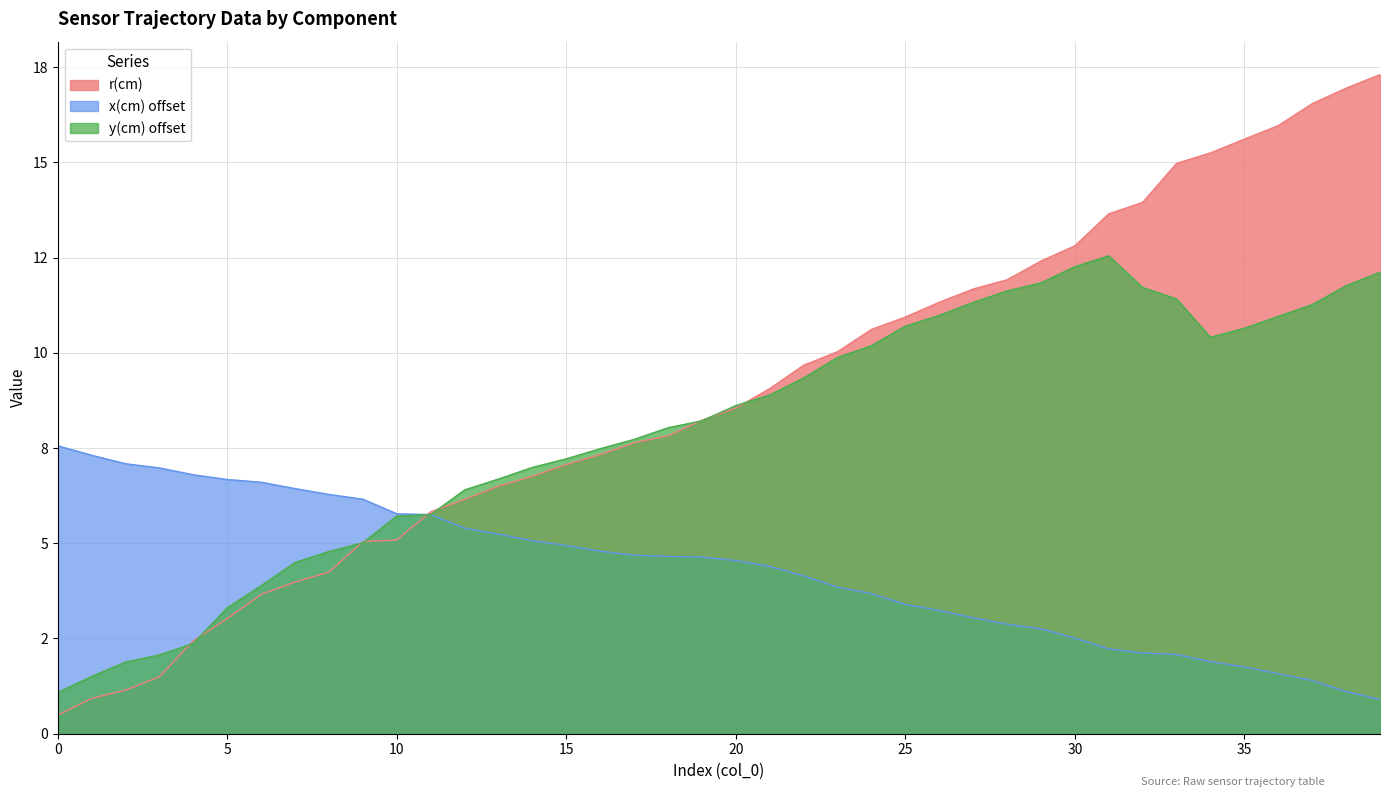

Is the value of r(cm) at 15 greater than the value of x(cm) at 18?

Yes